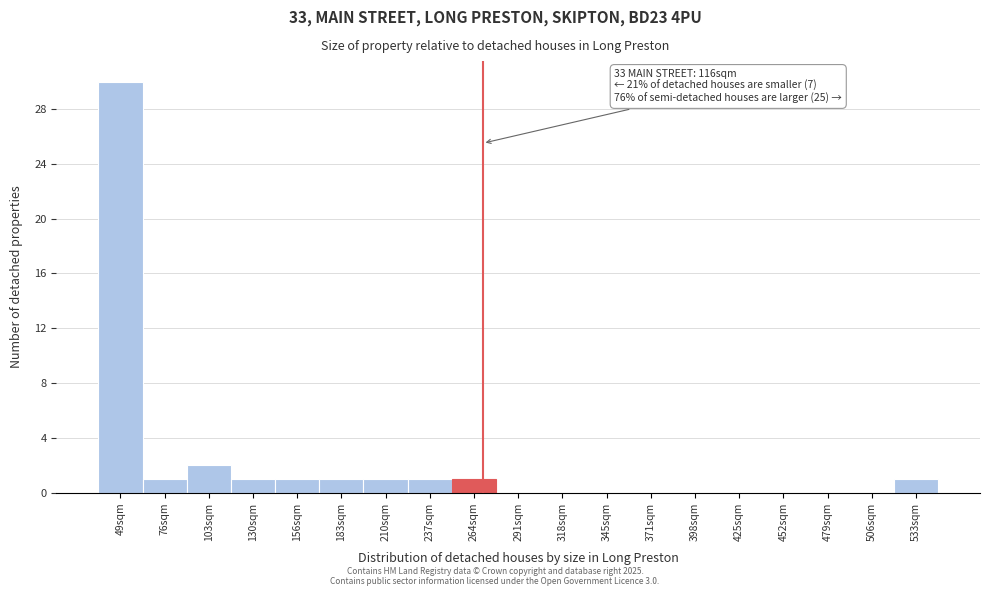

Reading left to right, list all the values displayed in this chart.

49sqm=30	76sqm=1	103sqm=2	130sqm=1	156sqm=1	183sqm=1	210sqm=1	237sqm=1	264sqm=1	291sqm=0	318sqm=0	345sqm=0	371sqm=0	398sqm=0	425sqm=0	452sqm=0	479sqm=0	506sqm=0	533sqm=1